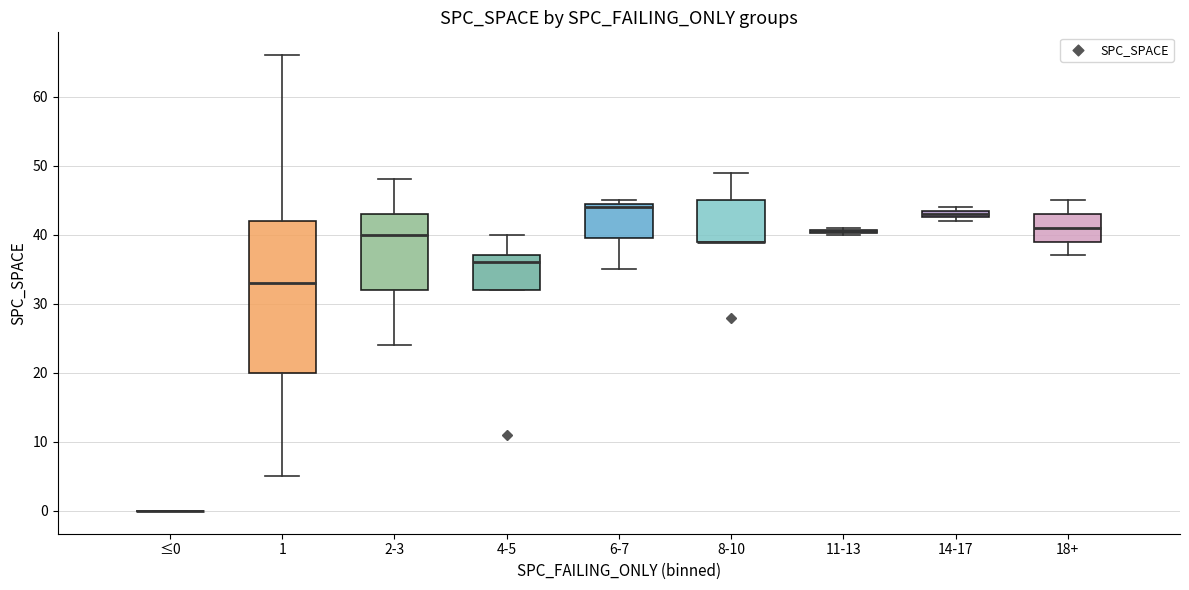

Where does the upper whisker of the box for 18+ end on the y-axis? The values are not printed on the chart, so give them approximately, as read against the axis.

45